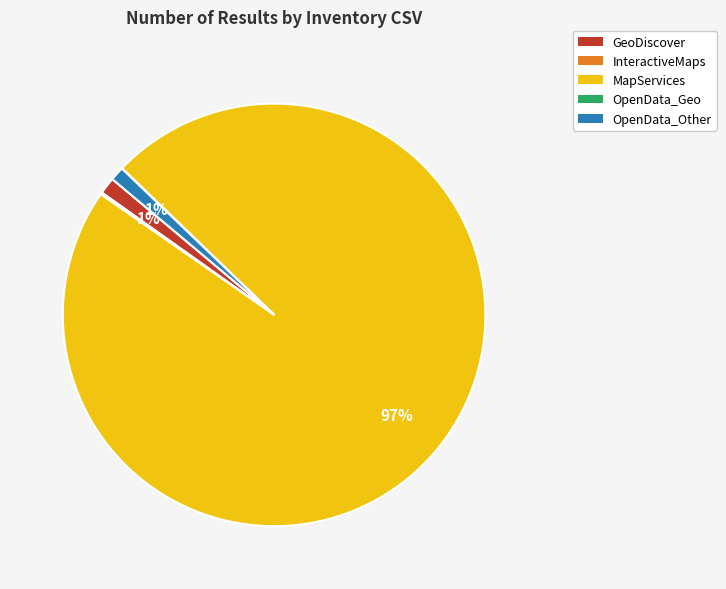

Which slice is the largest?

MapServices